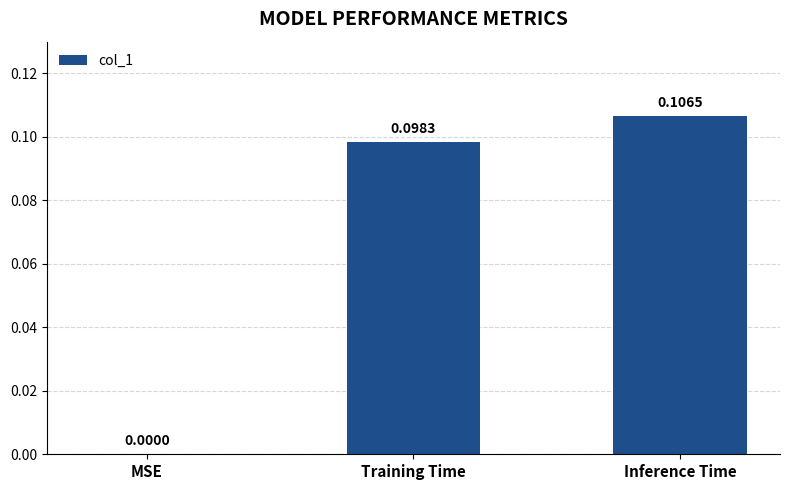

Which category has the highest value across all series?

Inference Time